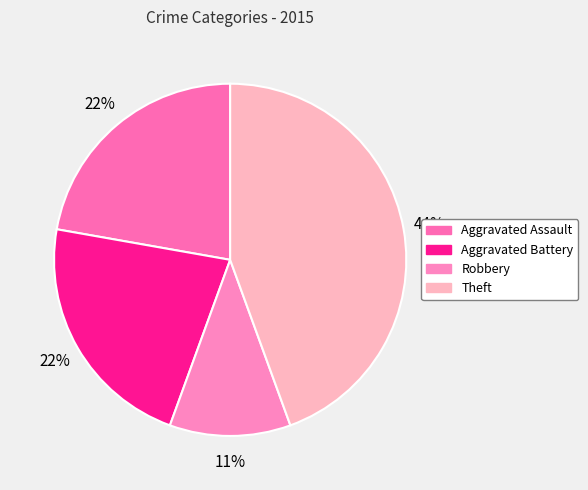

The Robbery slice represents 11% of the pie. True or false?

True